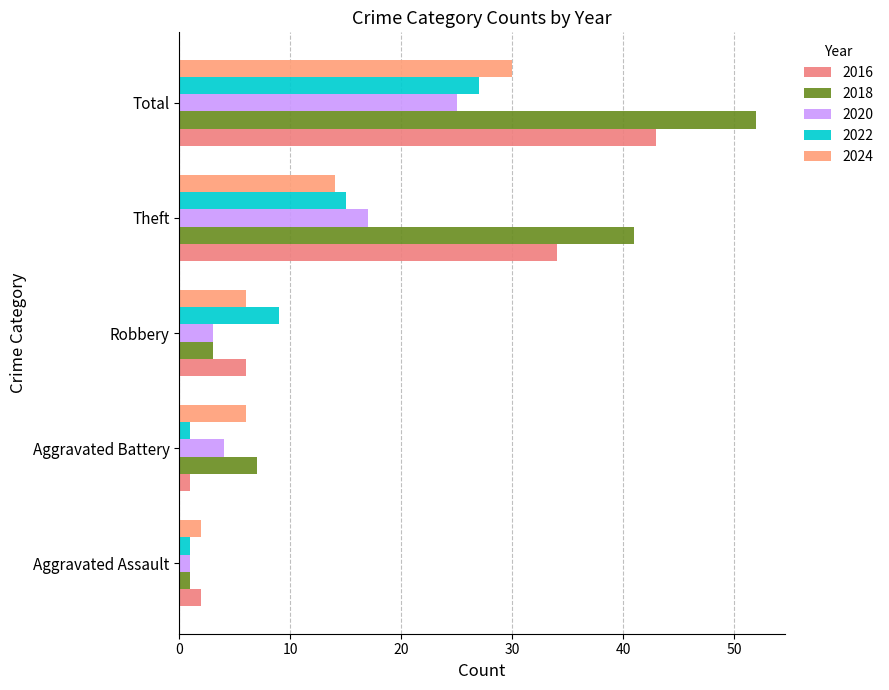

Rank the series by their maximum value, from highest to lowest.

2018, 2016, 2024, 2022, 2020